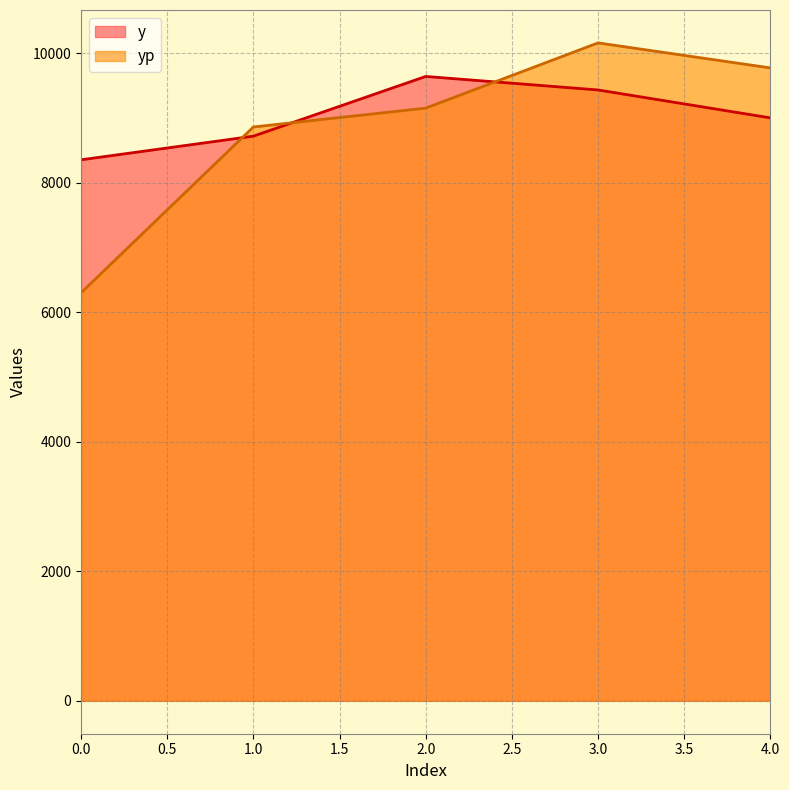

Which series has the largest range (max minus min)?

yp